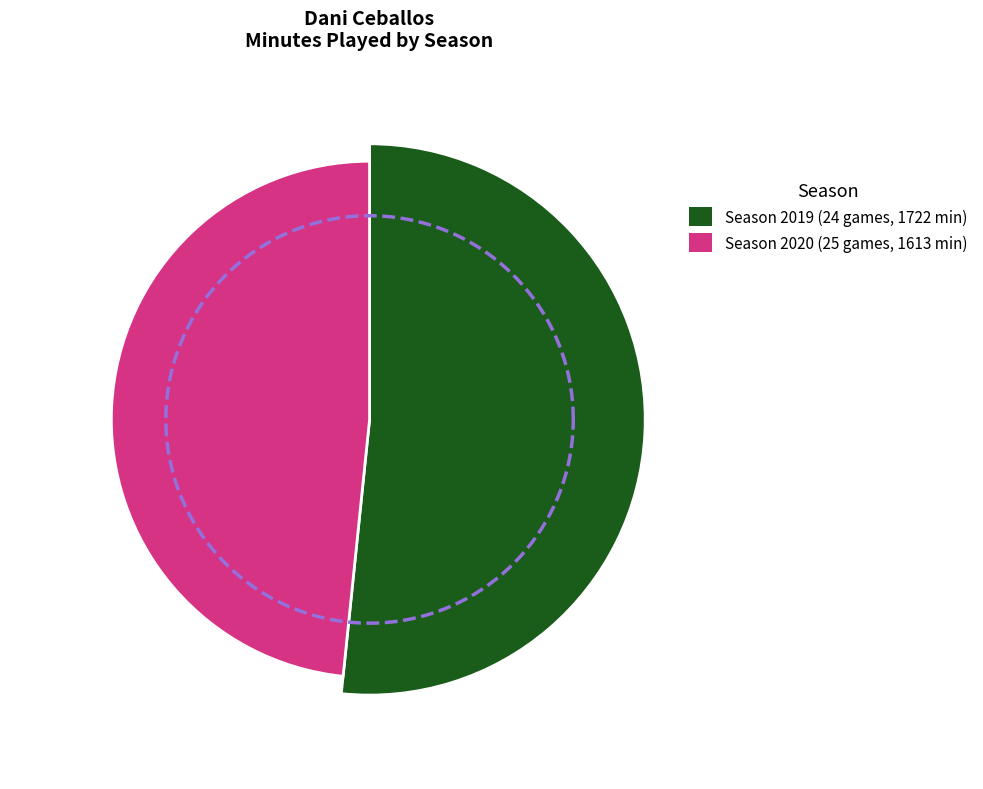

Which slice is the largest?

2019 (24 games)